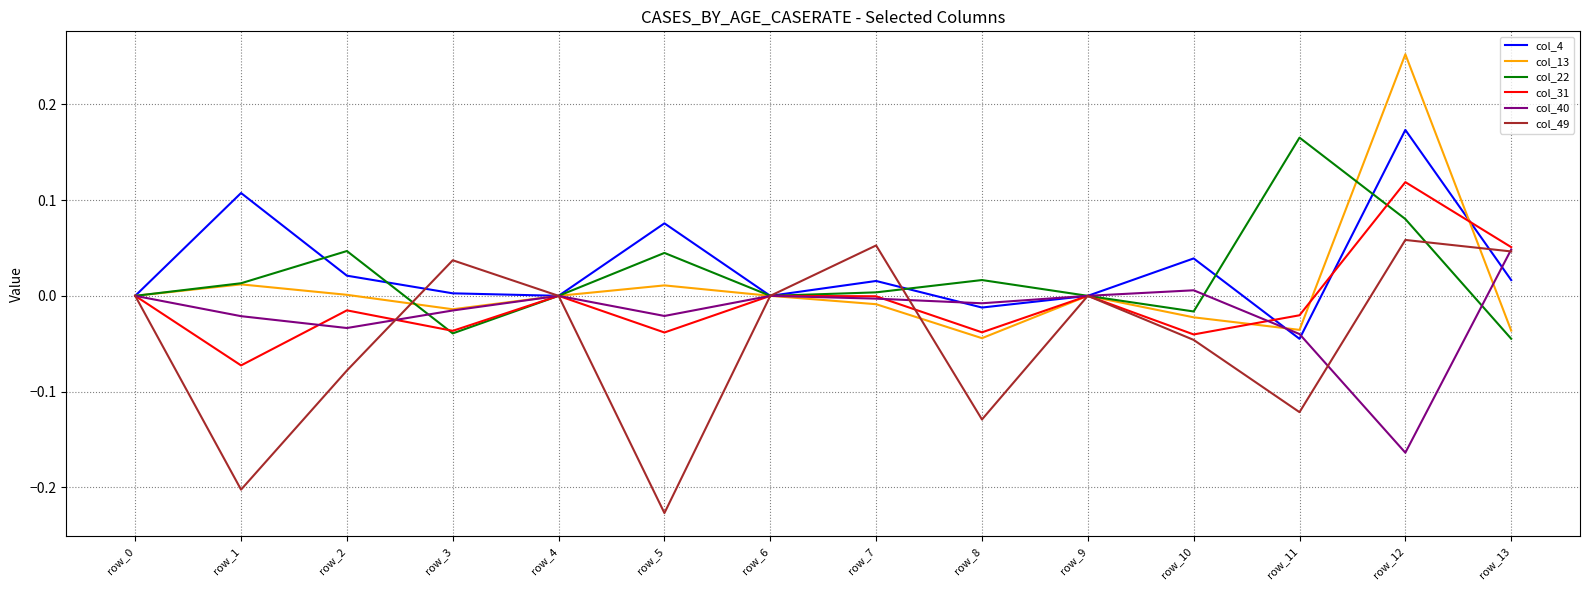

The col_31 series shows -0.0 at row_2. True or false?

True